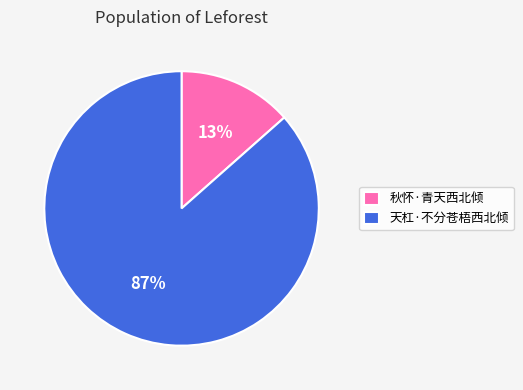

What is the majority slice?

天杠·不分苍梧西北倾